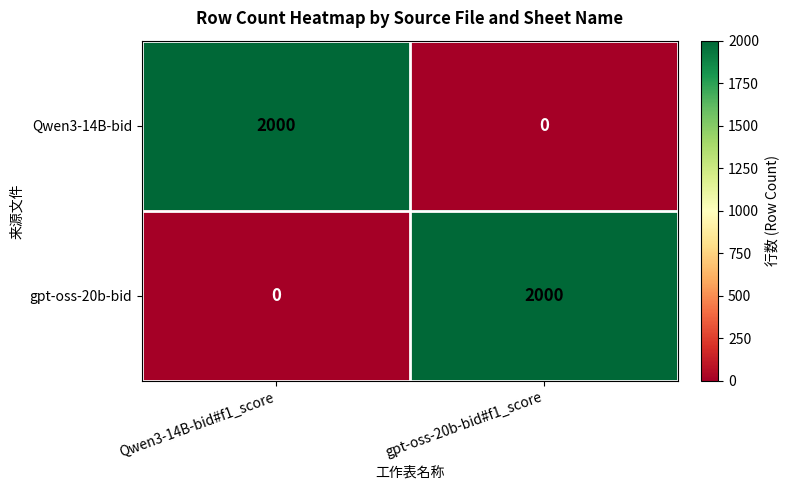

At how many categories does at least one series exceed 666?

2